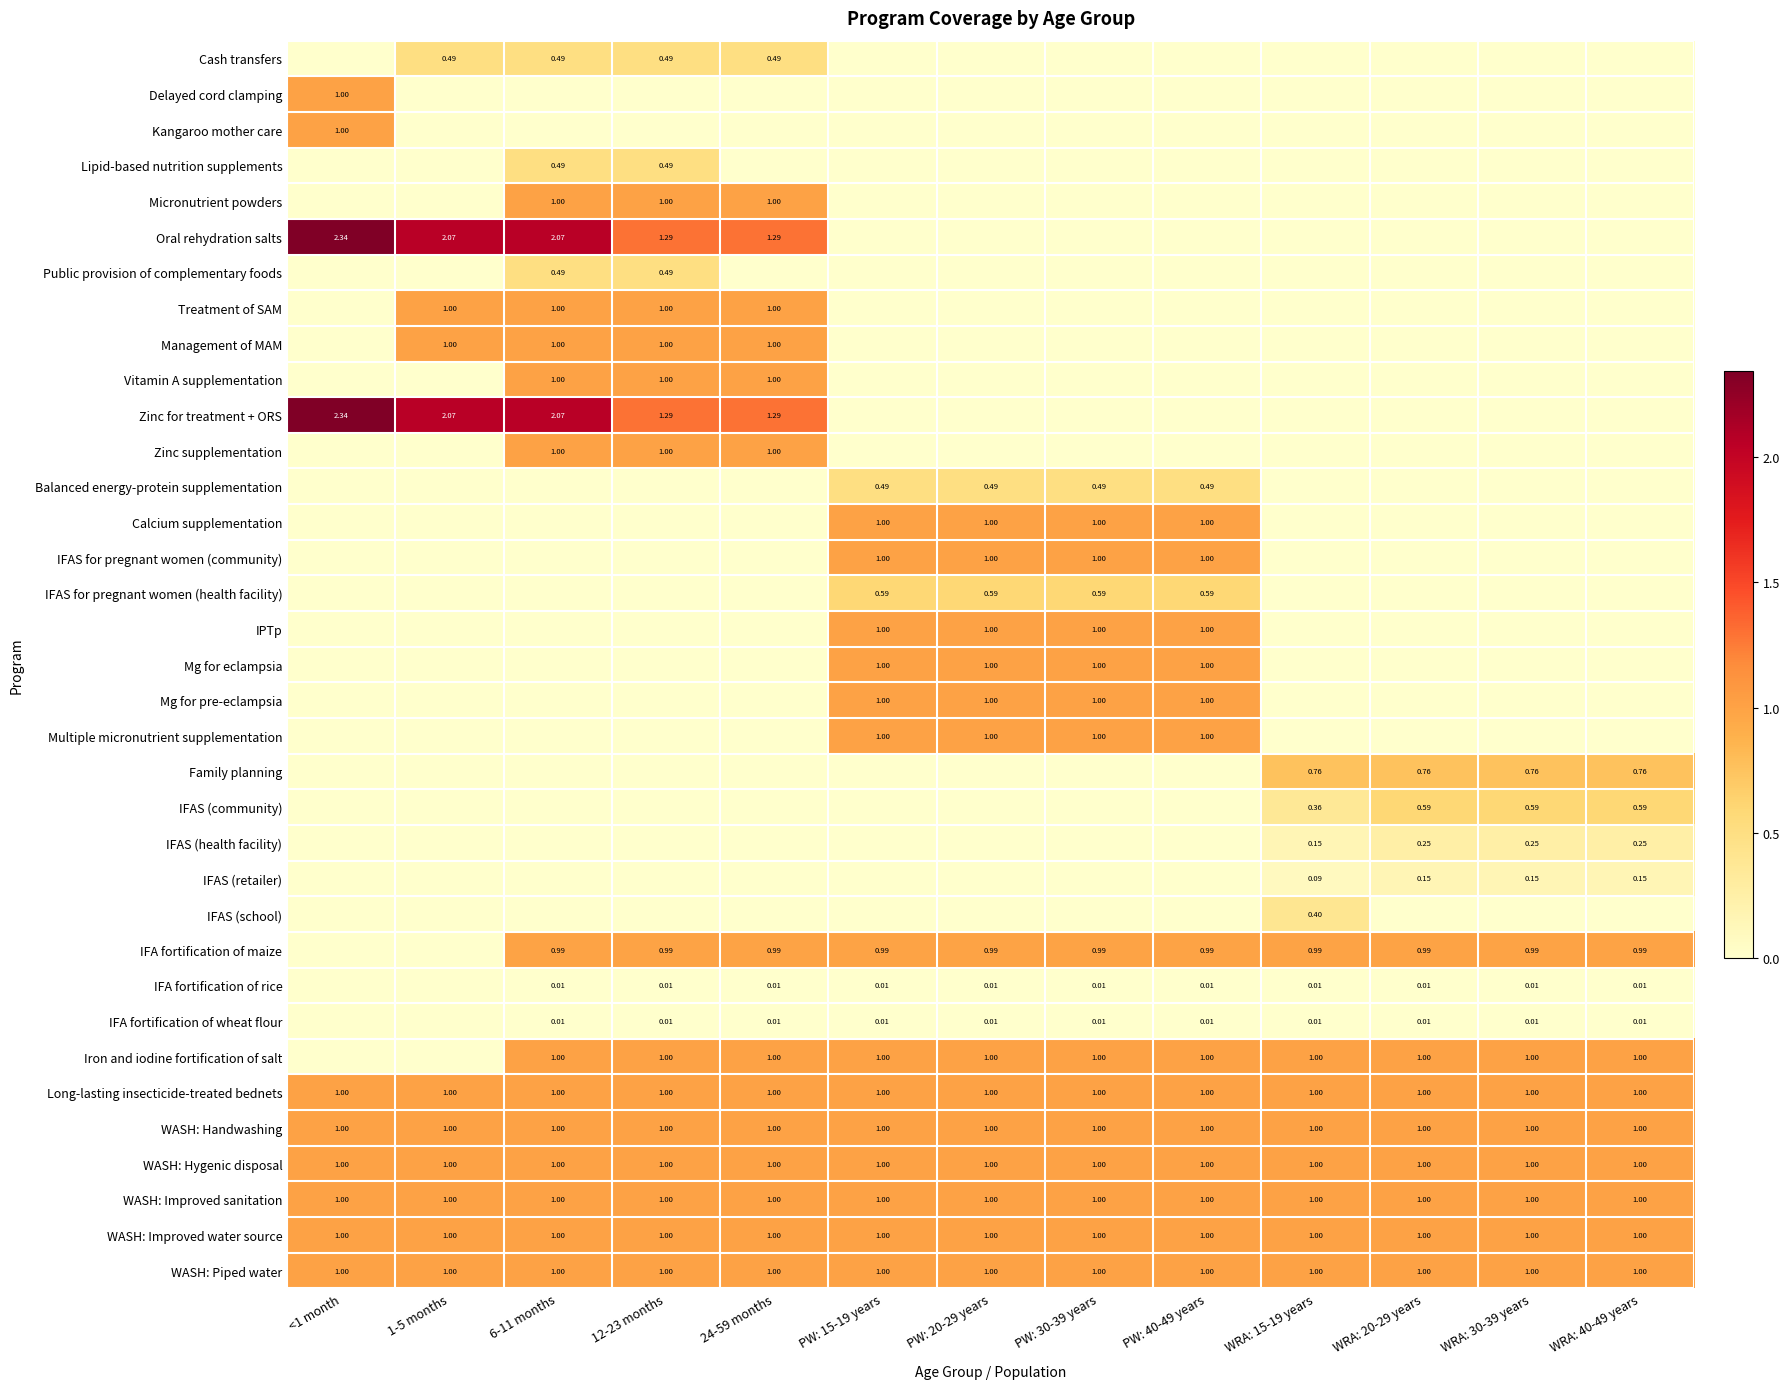

How many positive values does the IFA fortification of rice series have?

11